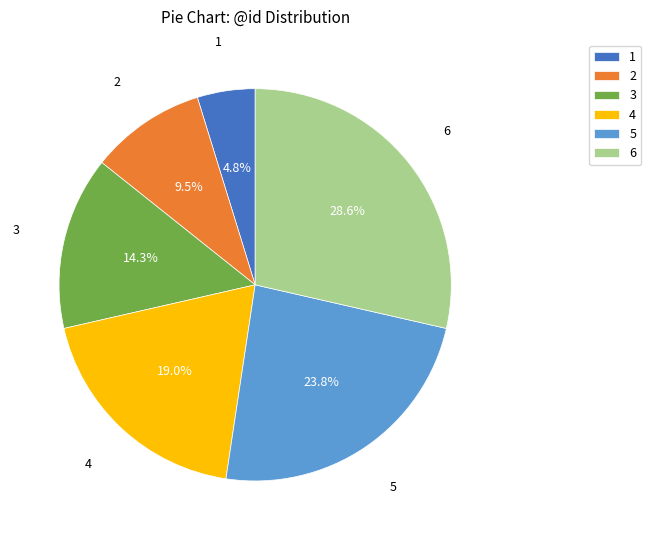

Which has a higher value, 6 or 5?

6